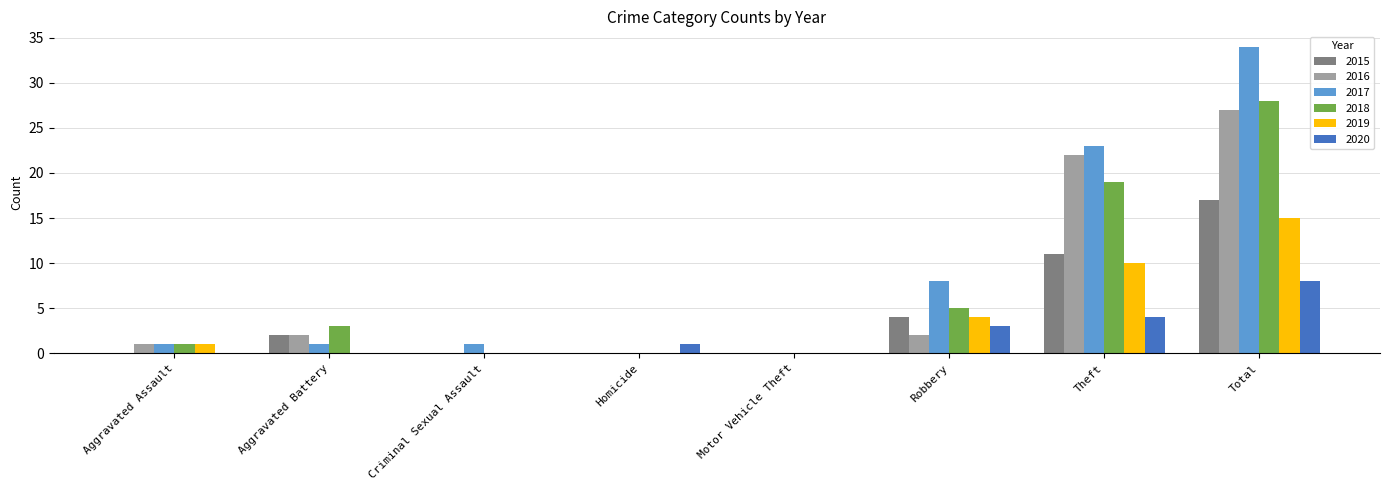

Which series changed the most between Aggravated Assault and Total?

2017